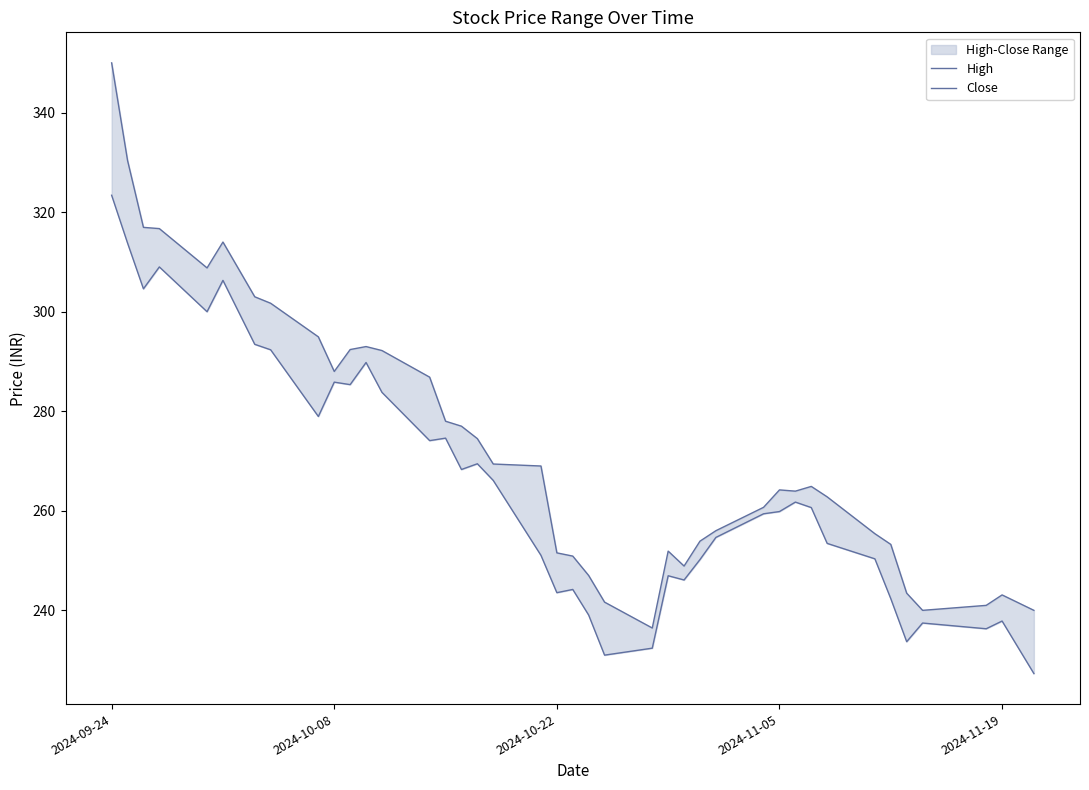

Does the chart display data point markers on the line(s)?

No